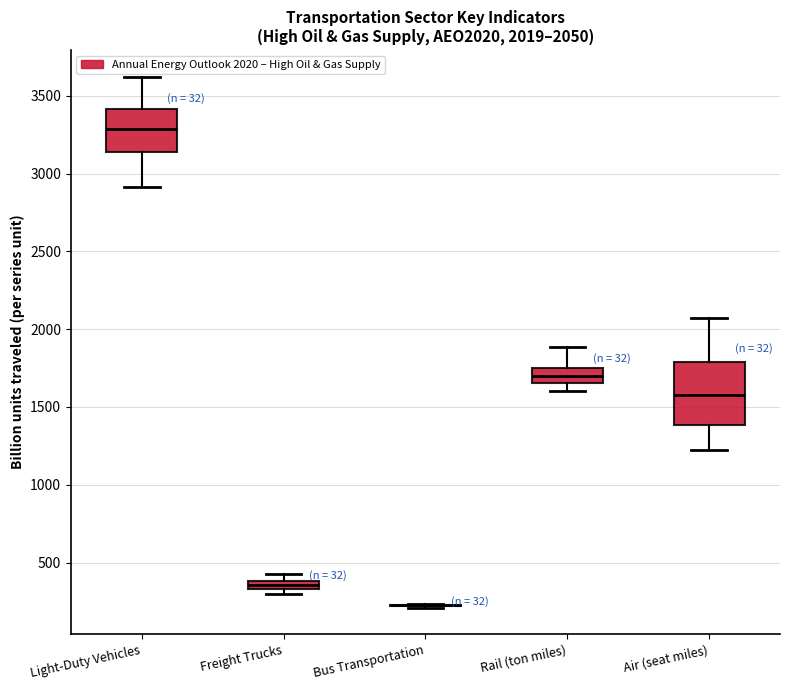

Which box is the tallest, from its lower edge to its upper edge?

Air (seat miles)